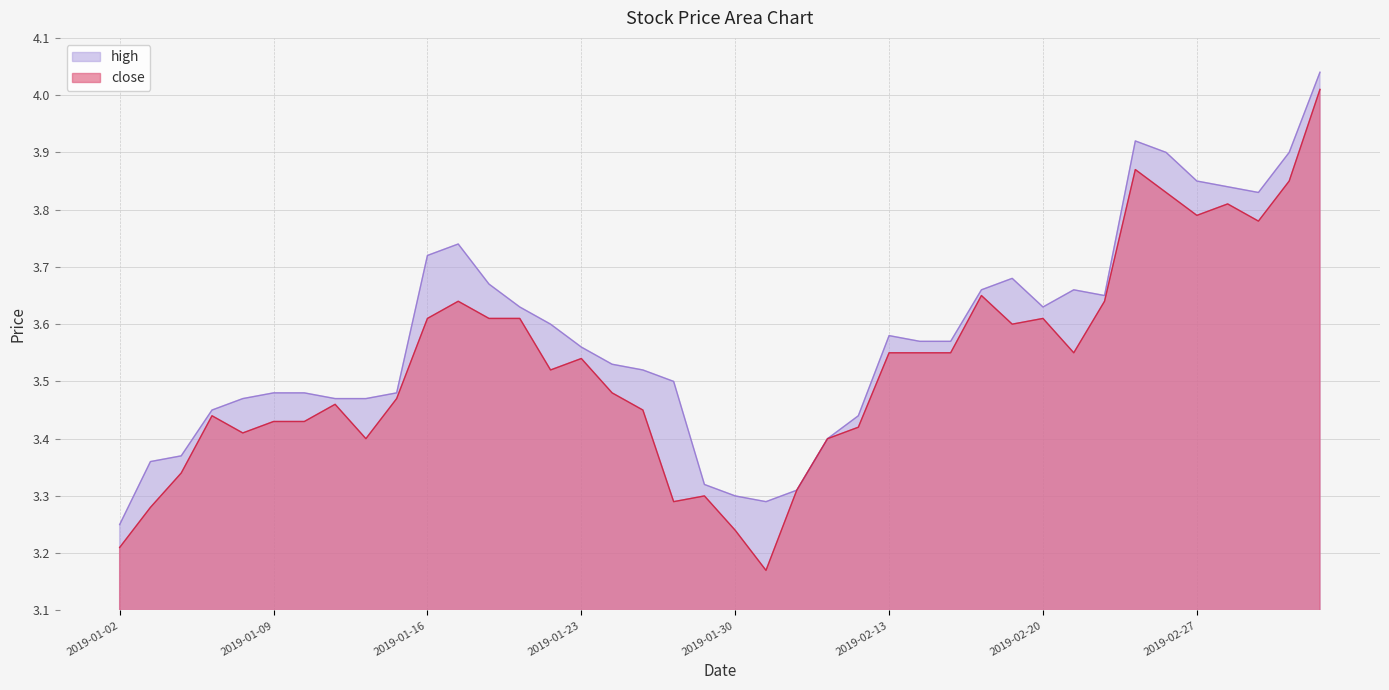

Between 2019-02-12 and 2019-01-03, which is larger?

2019-02-12